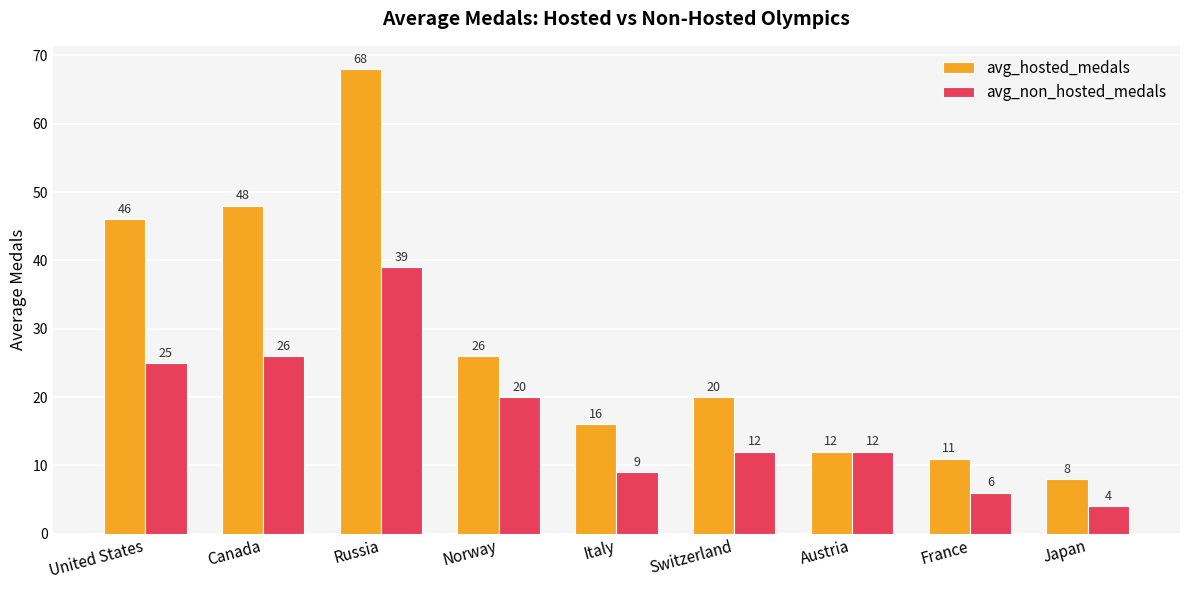

What is the maximum value for avg_non_hosted_medals?

39